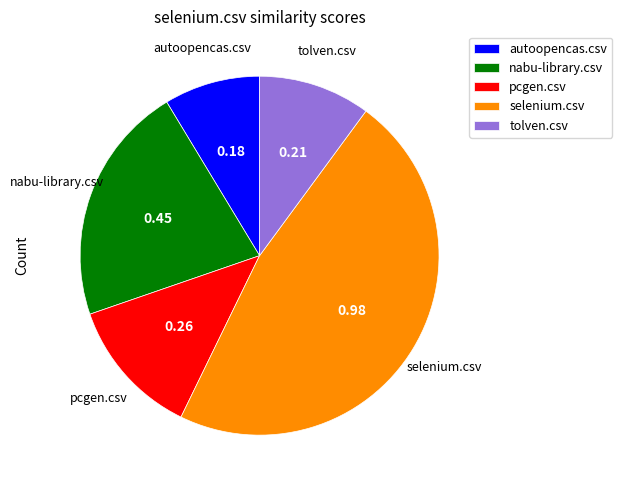

Combined, do selenium.csv and tolven.csv account for over 50%?

Yes